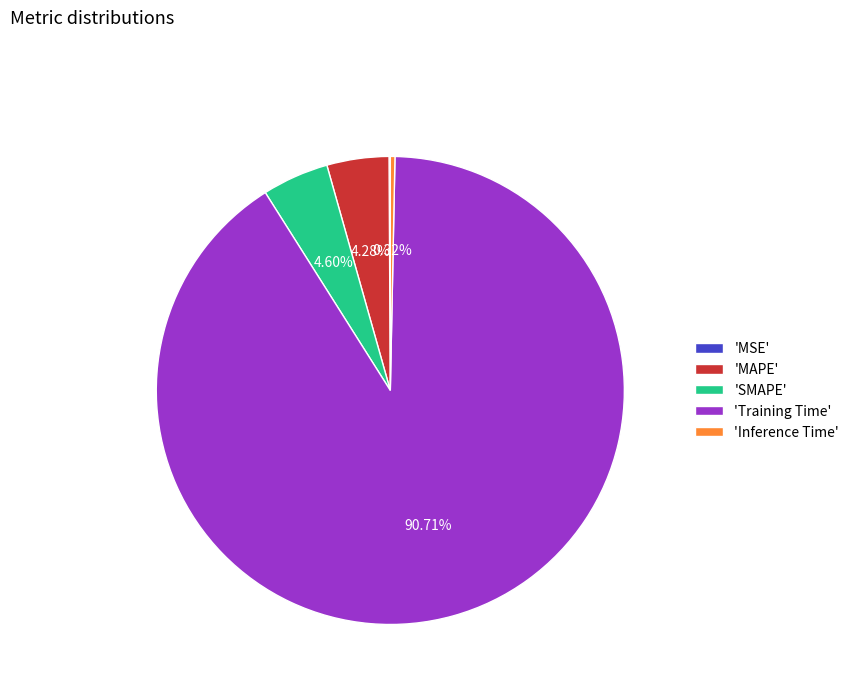

Which slice represents more than half of the pie?

'Training Time'